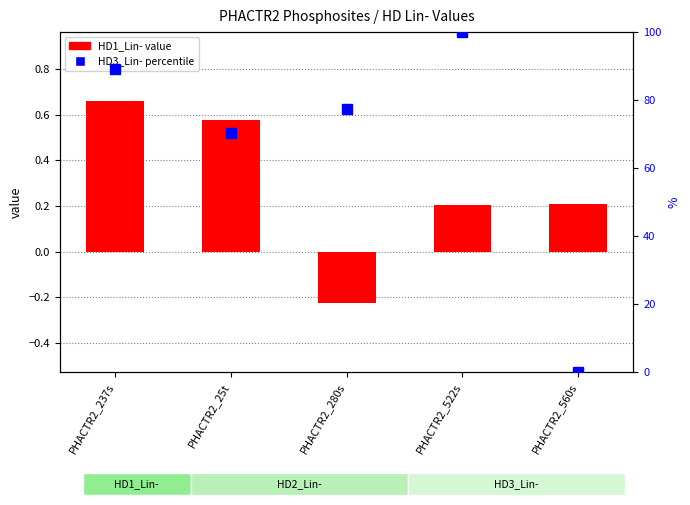

How many values in the HD3_Lin- (pct) series exceed 77?

3